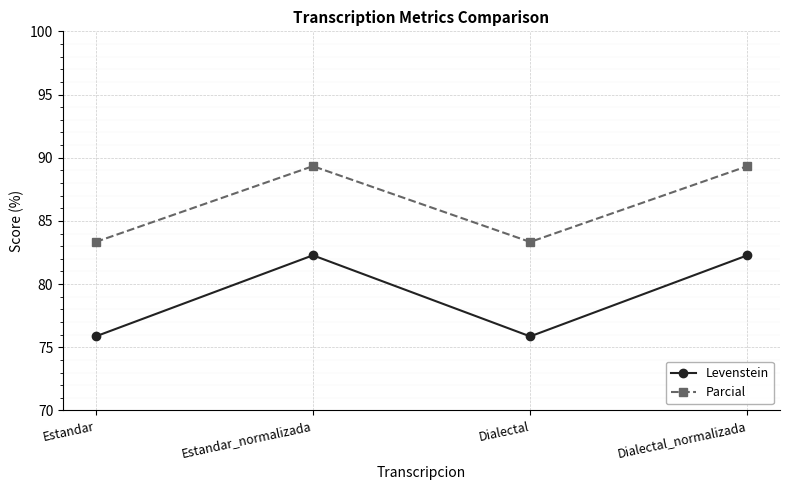

What is the difference between the highest and lowest values at Estandar?

7.5